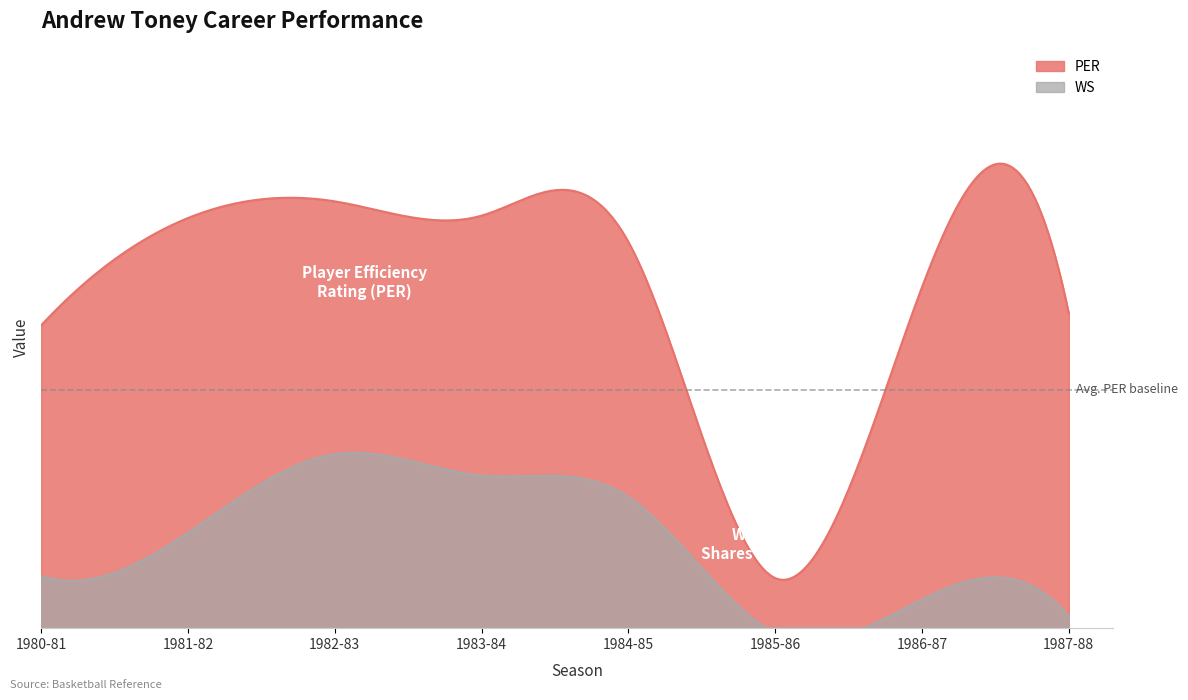

What is the highest value of the PER series?

17.9